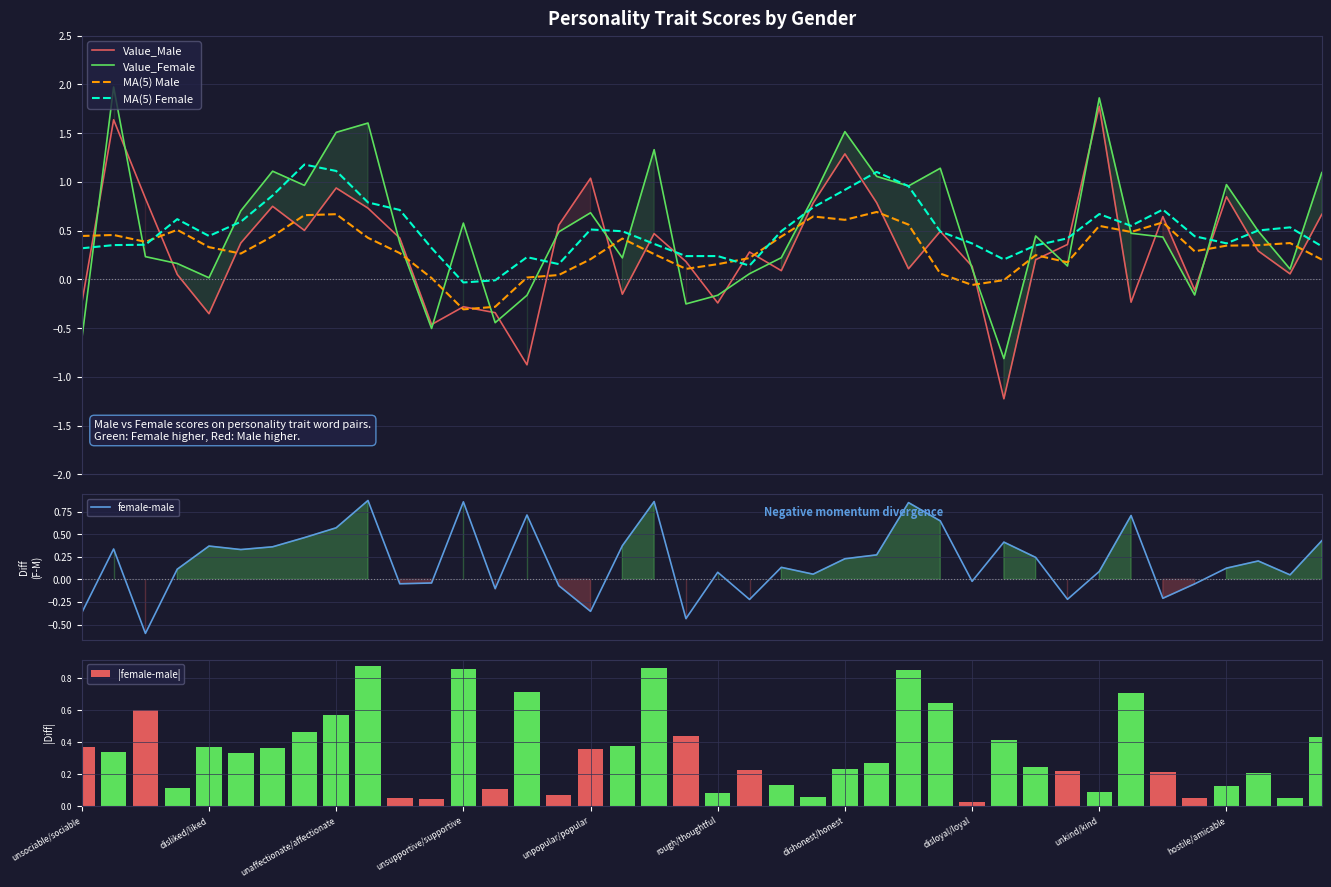

At which category does the chart reach its minimum across all series?

29